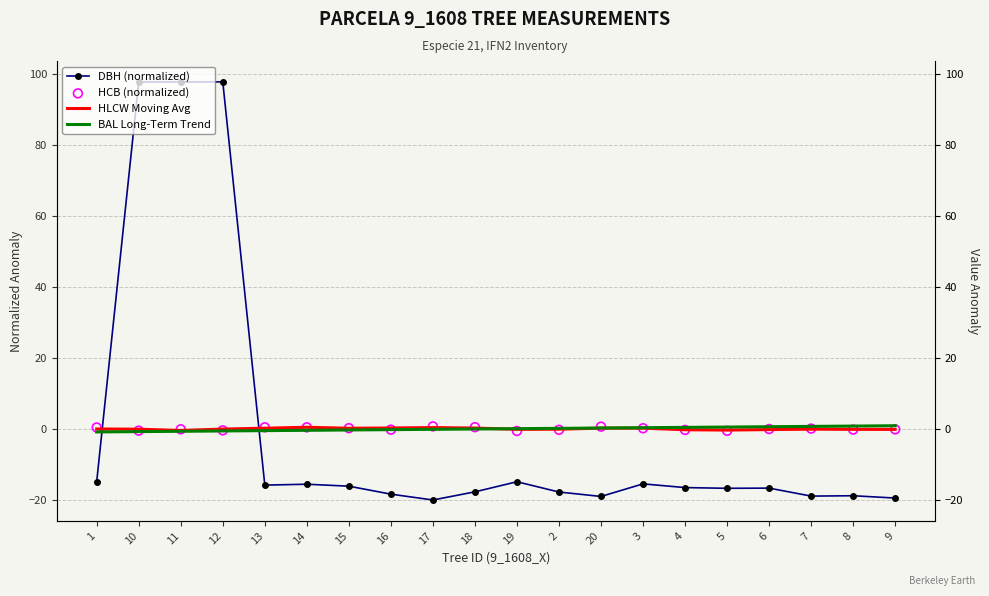

Which series reaches the minimum Y coordinate?

DBH (normalized)